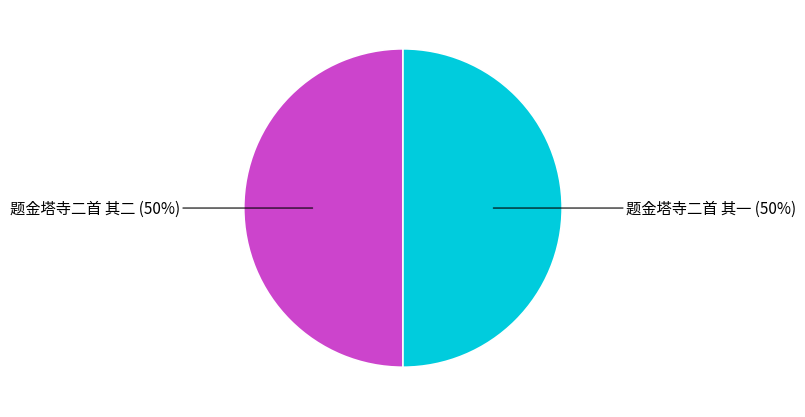

To the nearest percent, what is the average slice percentage?

50%